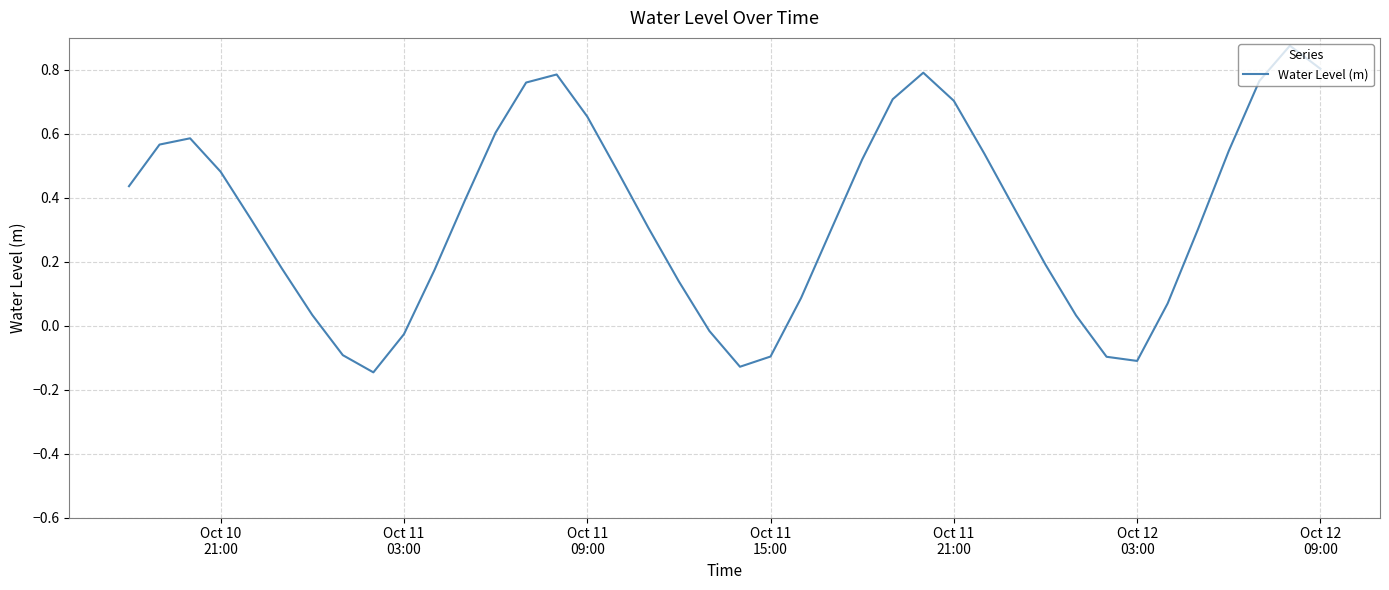

What is the difference between the maximum and minimum values?

1.0